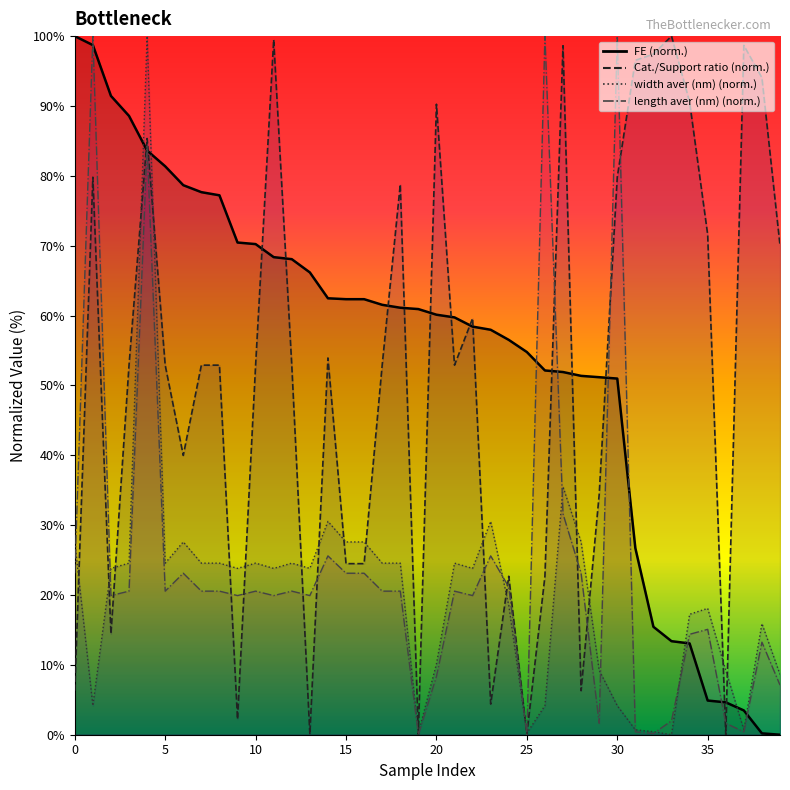

What is the value of the length aver (nm) point at the 23rd from the left?

19.9